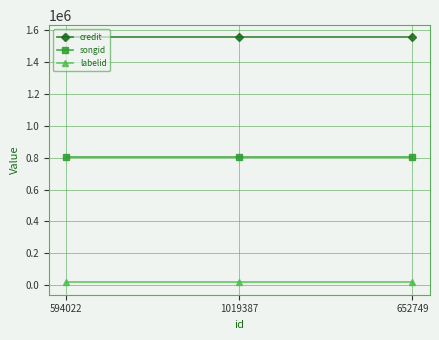

Reading left to right, transcribe all the data shown in this chart.

credit: 1553651	1553651	1553651
songid: 803881	803881	803881
labelid: 17244	17244	17244